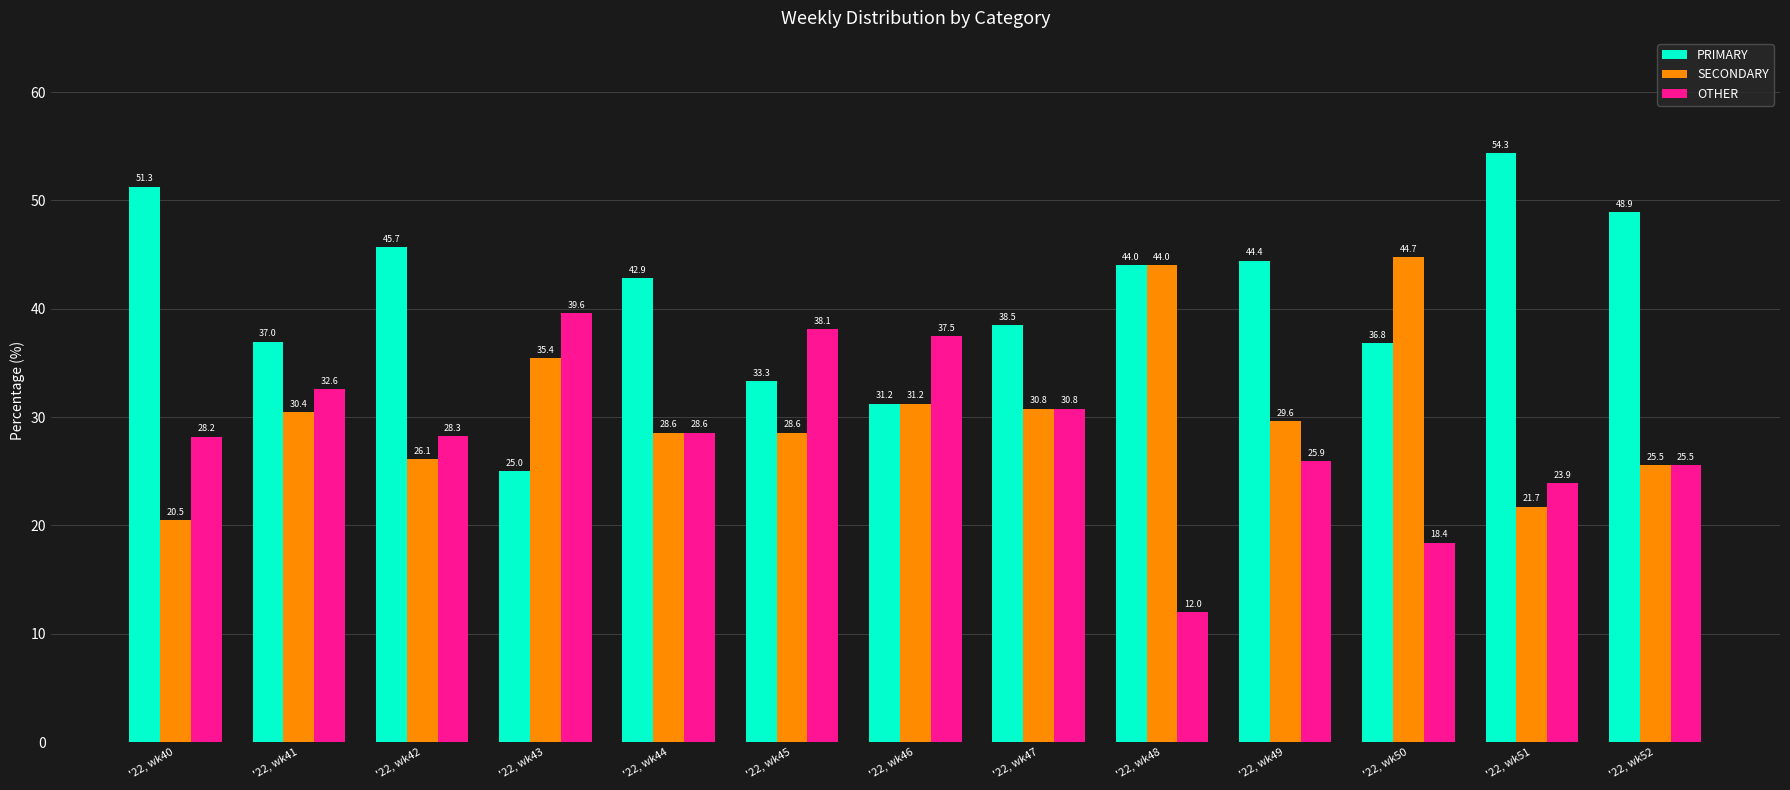

Read the OTHER value at '22, wk46.

37.5